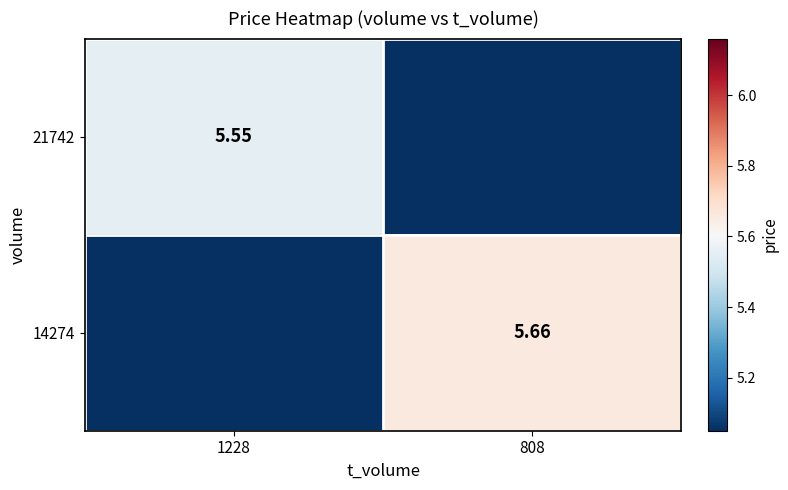

Is the value of 14274 at 1228 greater than the value of 21742 at 1228?

No